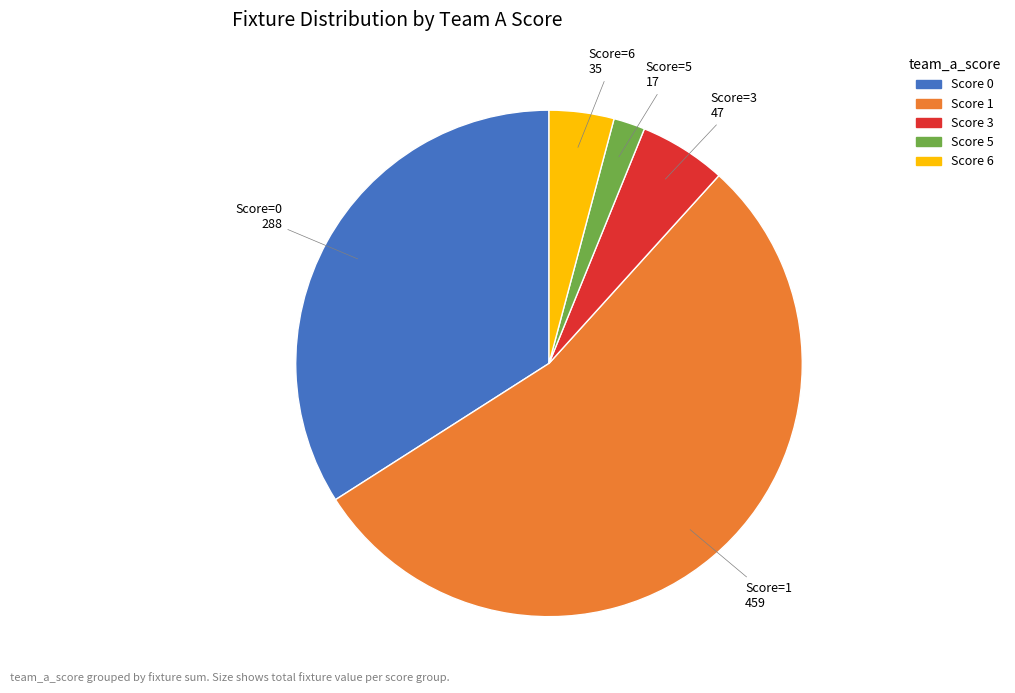

Is there any slice that represents more than half of the pie?

Yes